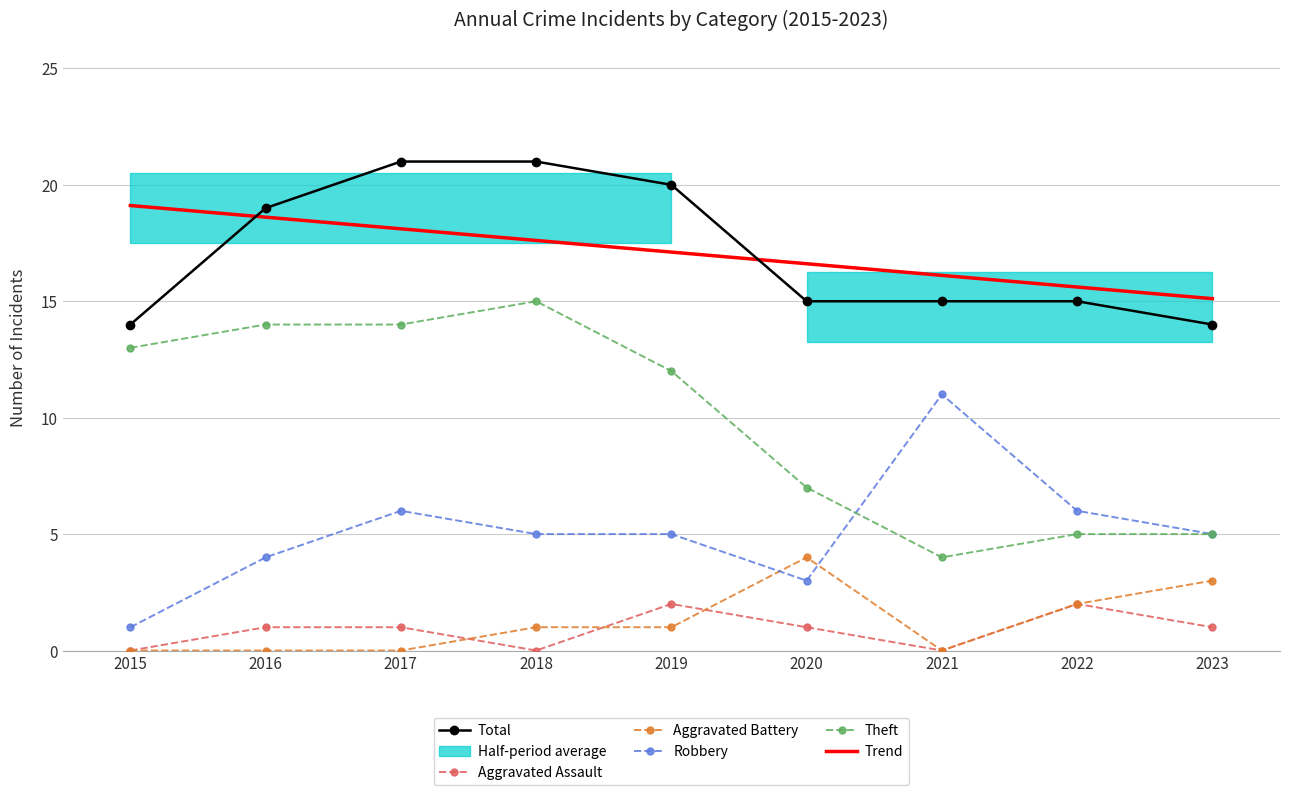

What is the total value across all series at 2021?

30